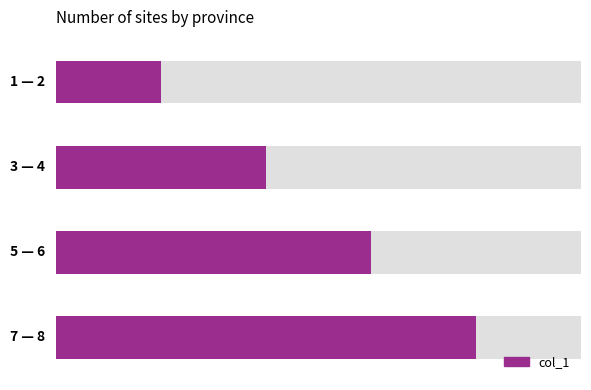

What is the difference between the second highest and second lowest values?

2